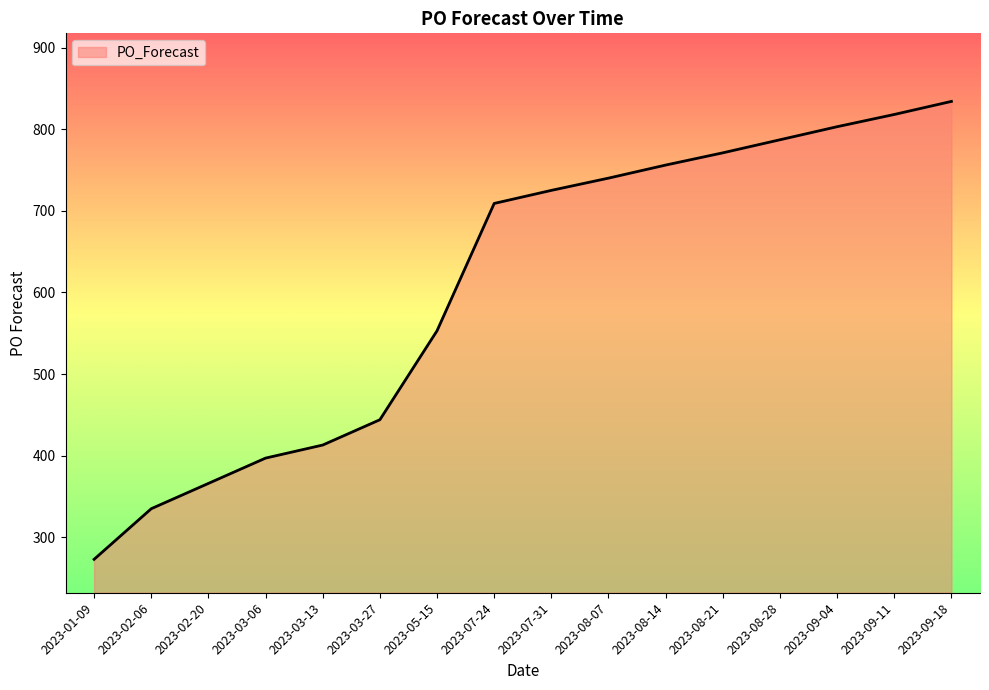

Does the chart have visible grid lines?

No